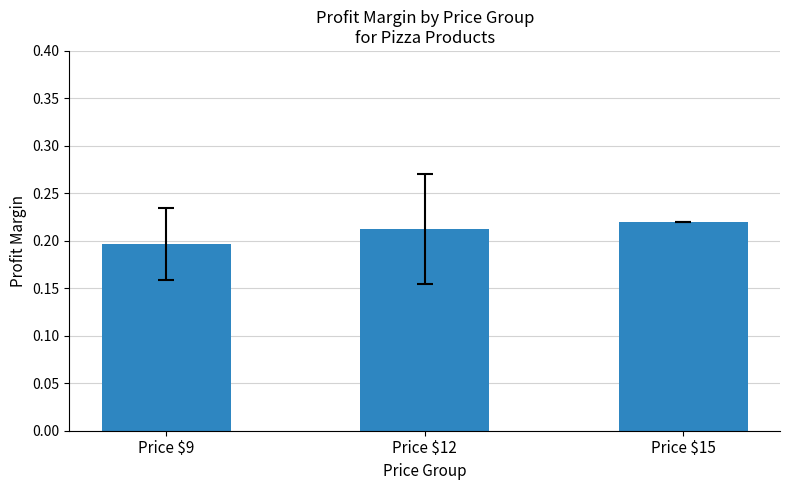

Count the number of categories in the chart.

3